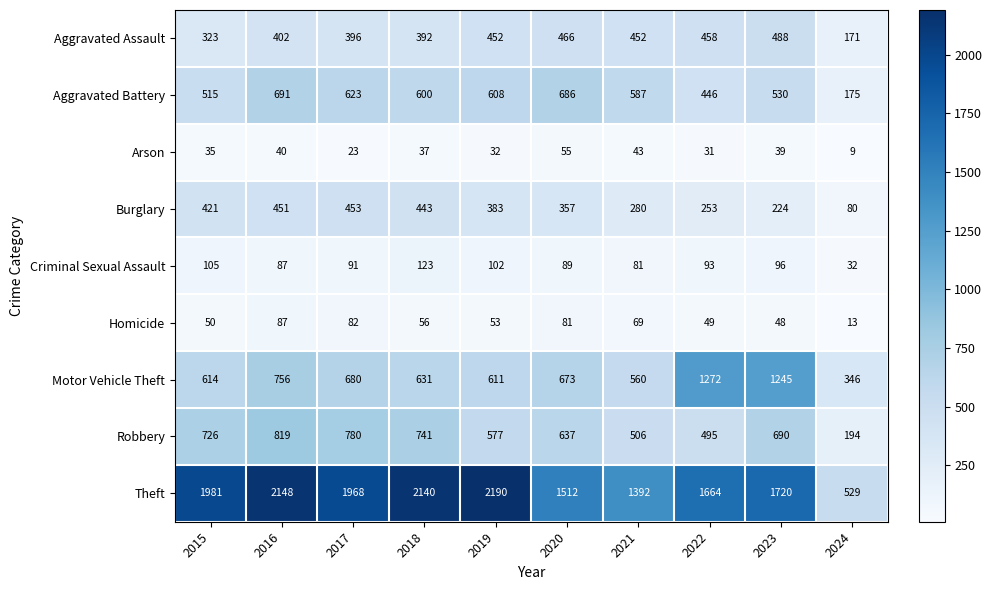

What is the total value across all series at 2022?

4761